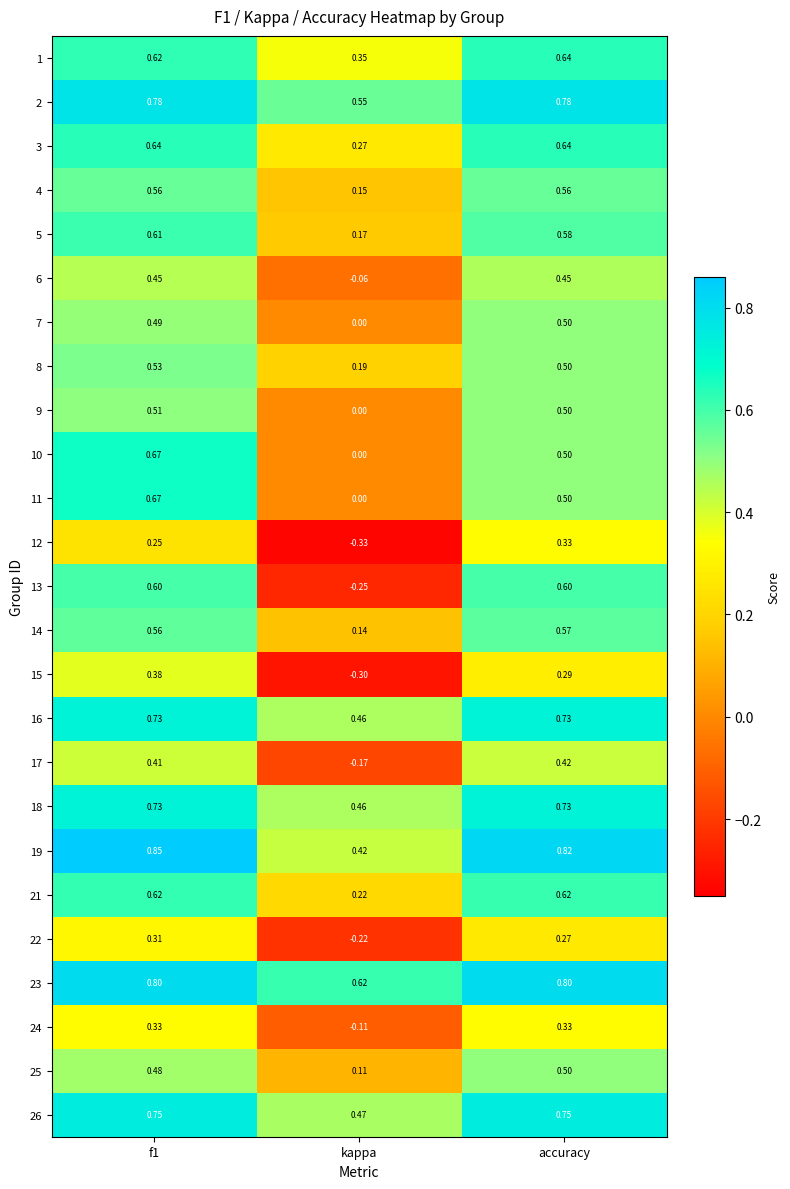

At how many categories does at least one series exceed 0?

3